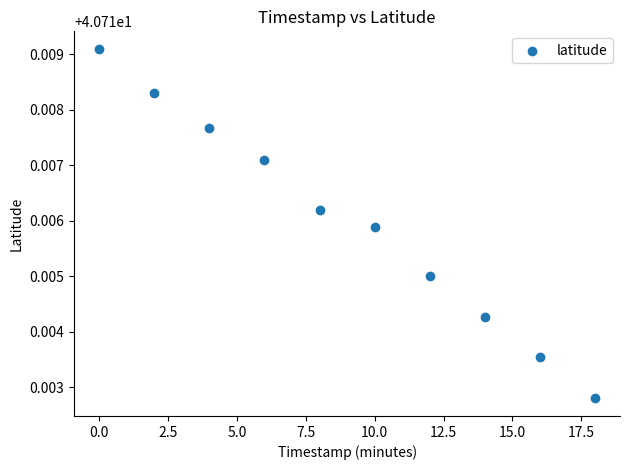

What is the average X value?

9.0